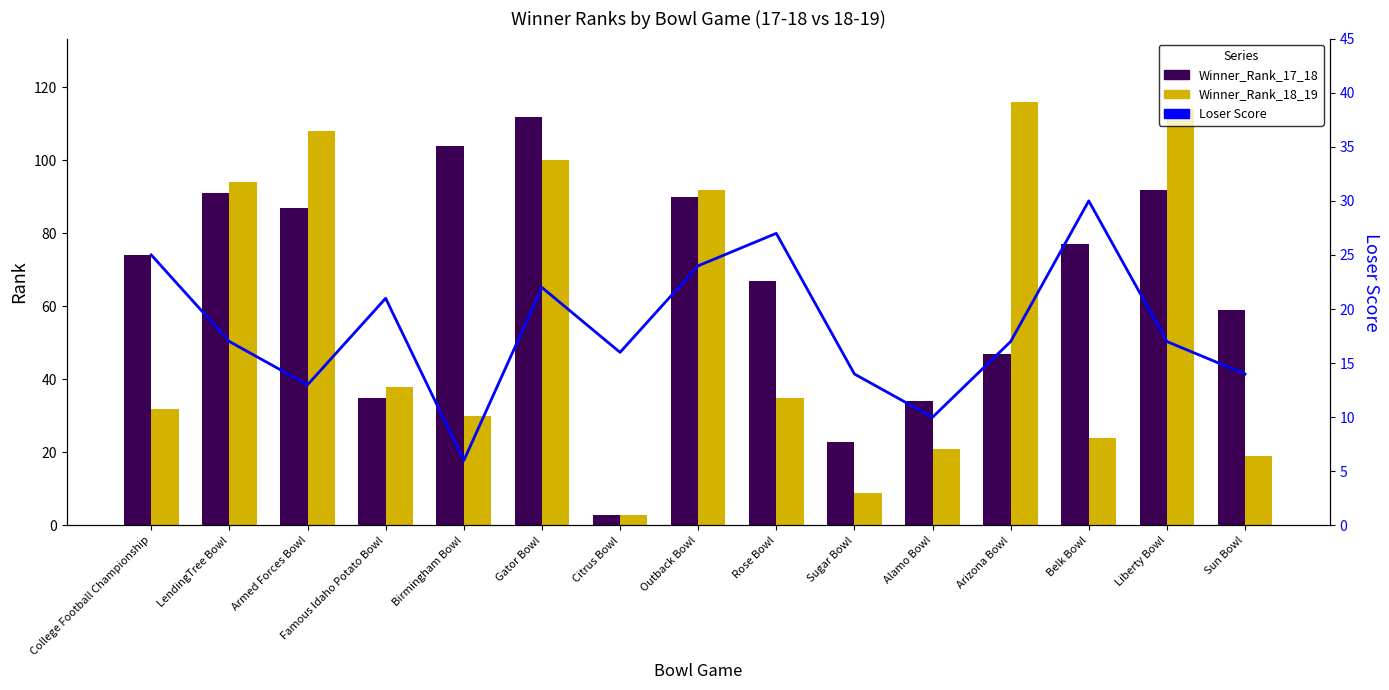

Which series has the largest total across all categories?

Winner_Rank_17_18